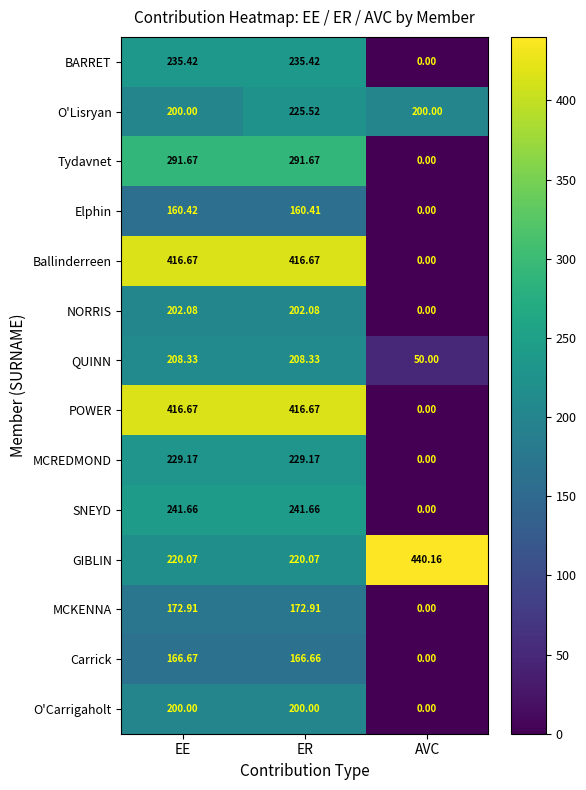

Which series has the largest total across all categories?

GIBLIN